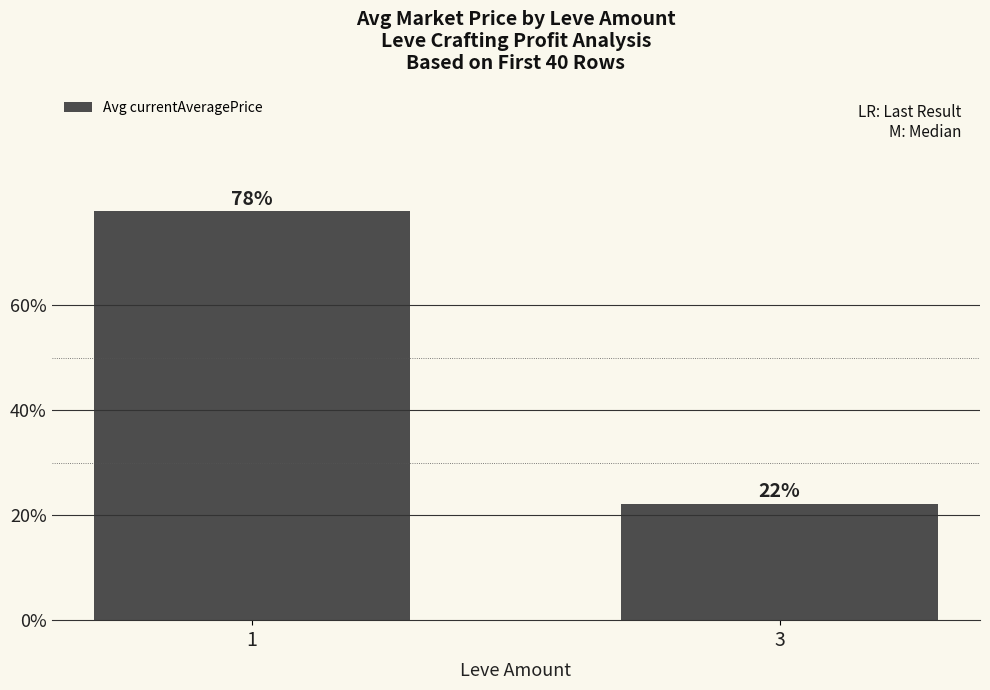

What is the value of the 2nd bar from the left?

22.1